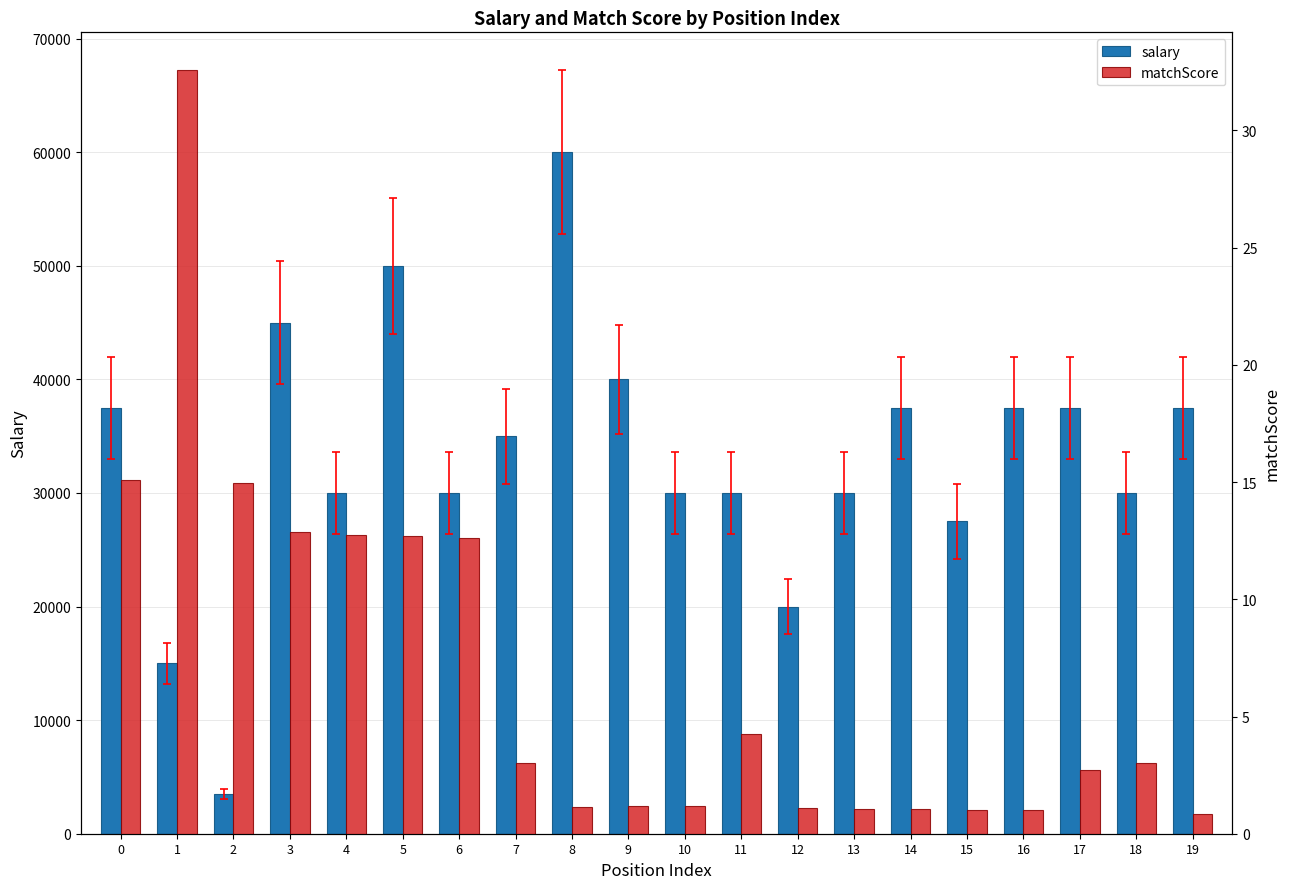

What is the difference between the second highest and minimum values in the matchScore series?

14.3